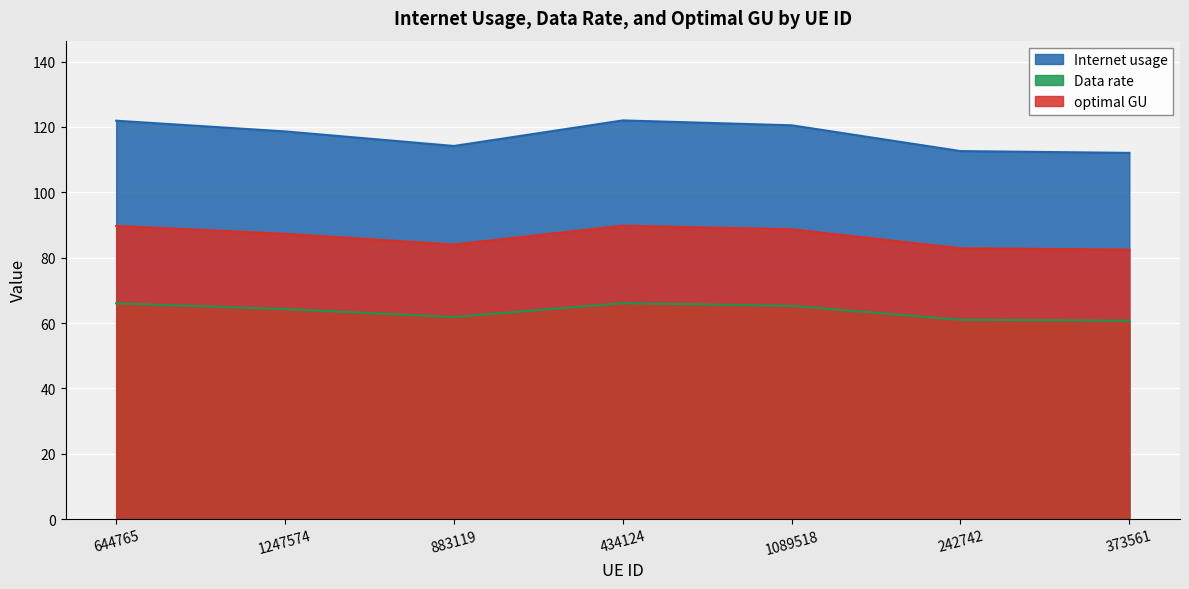

How many lines are shown in the chart?

3